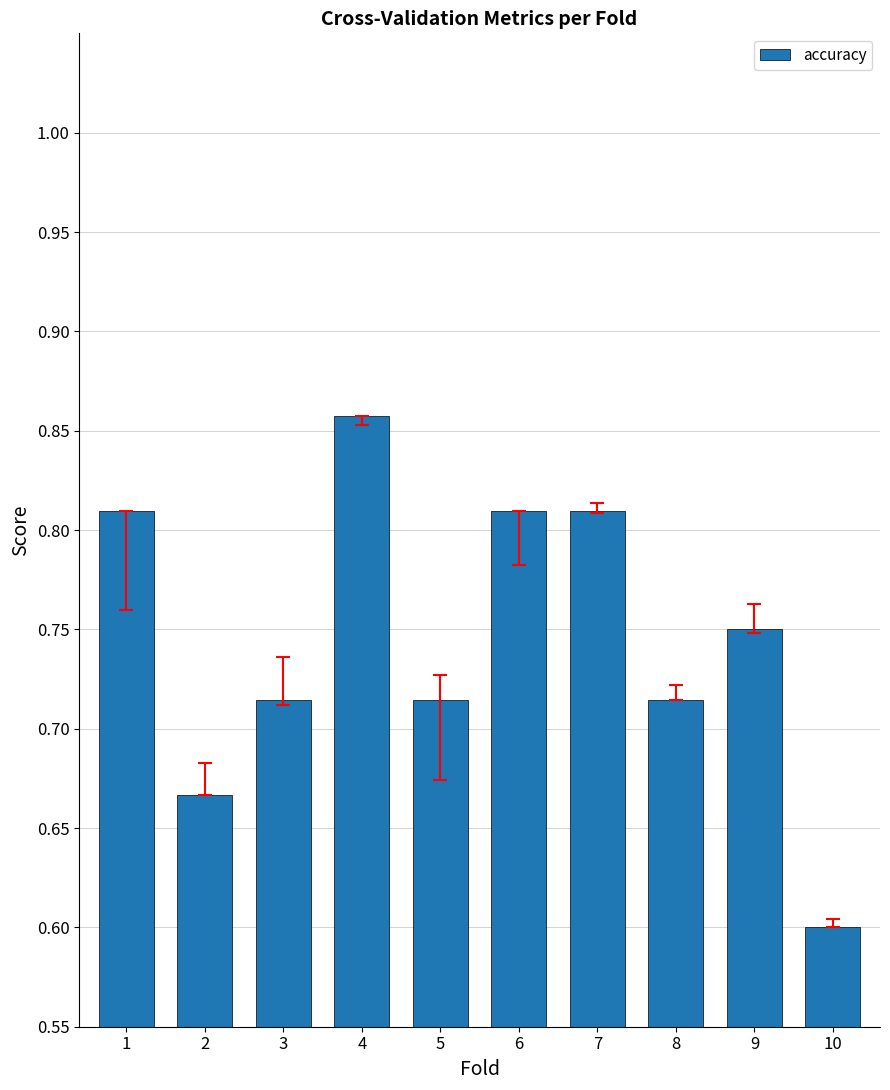

At which category does the chart reach its peak across all series?

4